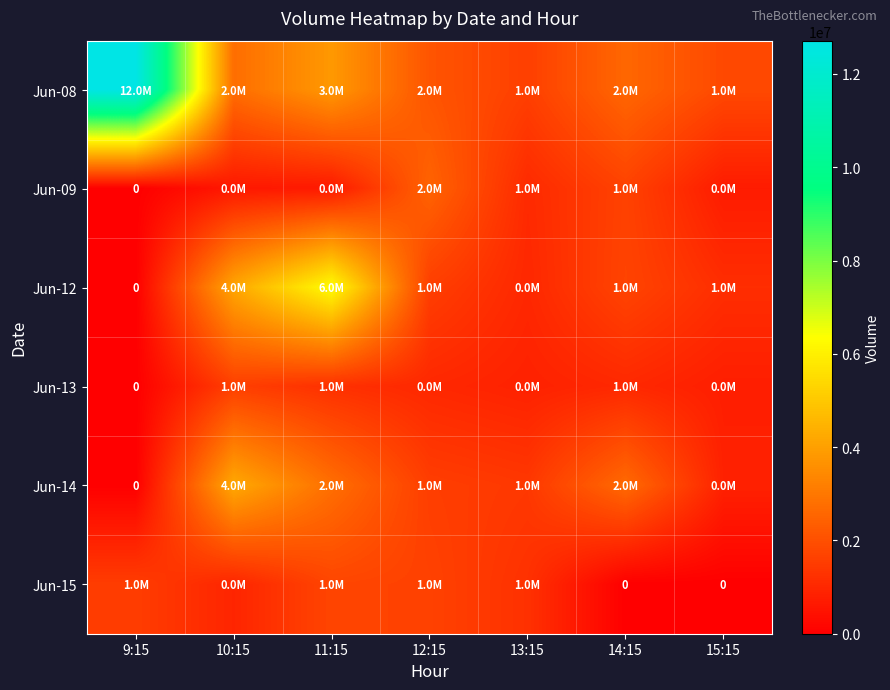

Which category has the lowest value across all series?

9:15